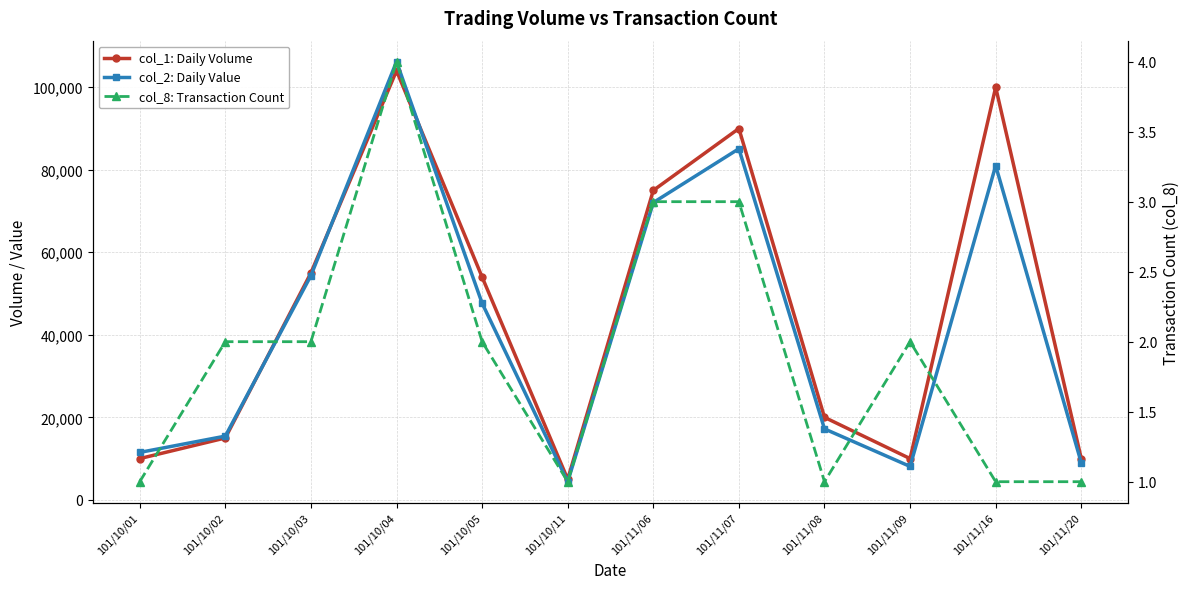

What position from the right is 101/11/08?

4